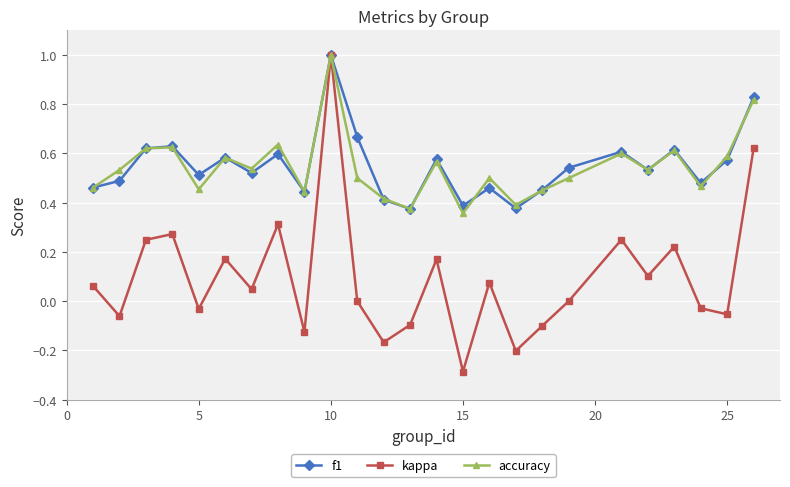

True or false: f1 has more than 0 interior local peaks.

True